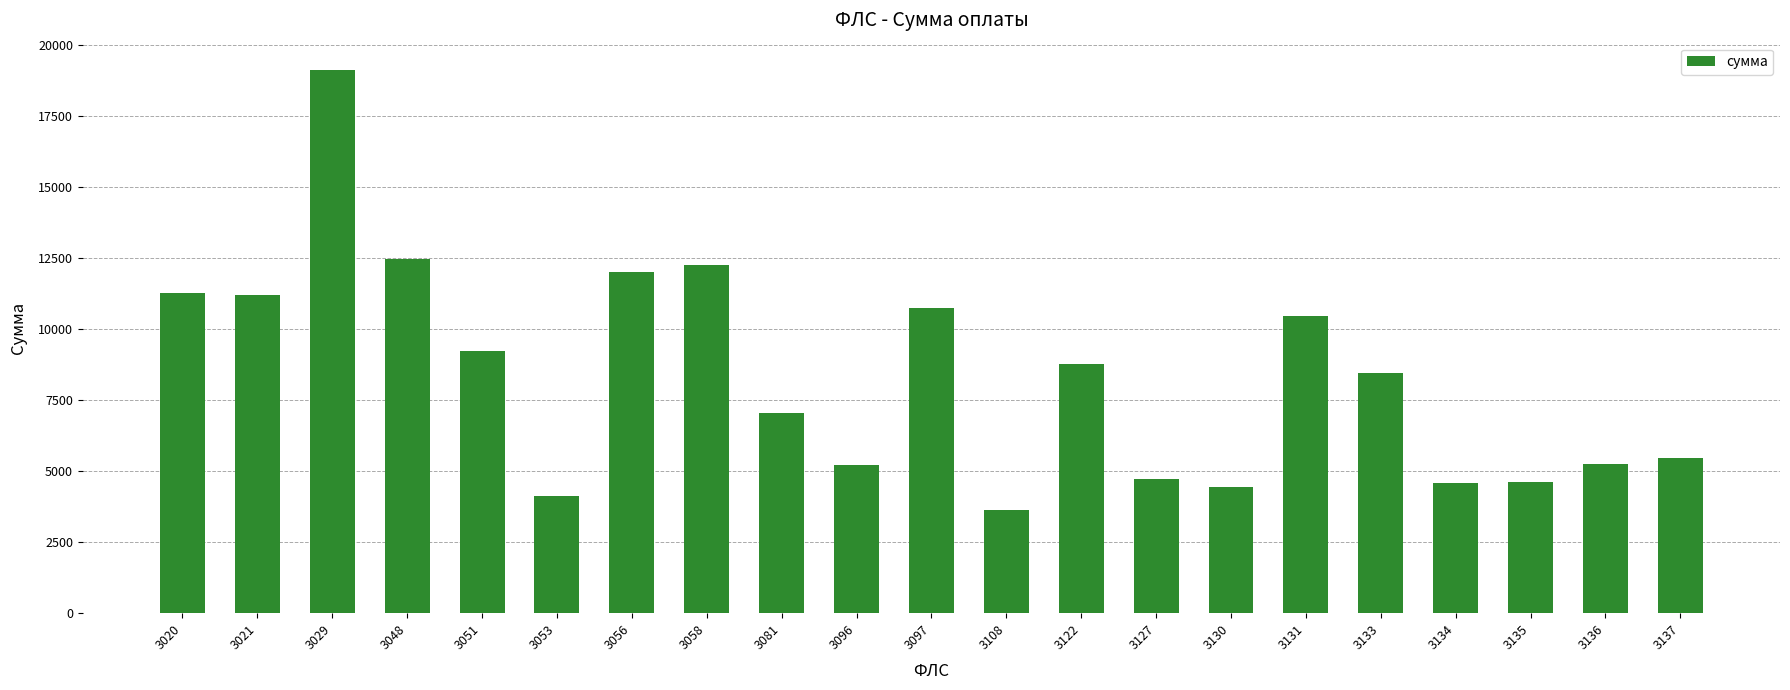

What is the change in value from 3020 to 3133?

-2846.4